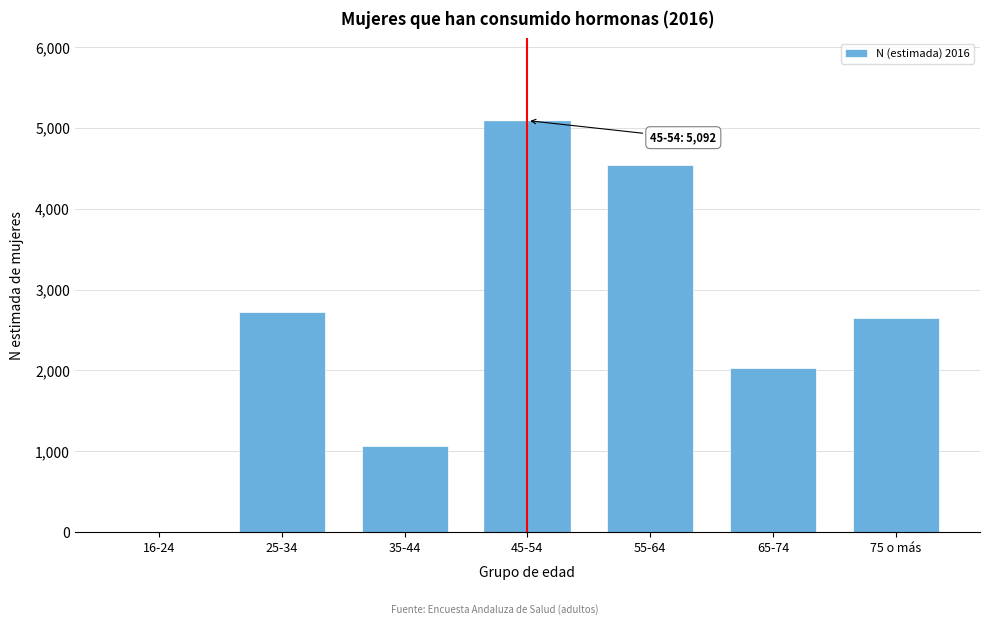

Reading left to right, extract all data points from this chart.

16-24=0	25-34=2721	35-44=1060	45-54=5092	55-64=4537	65-74=2034	75 o más=2645